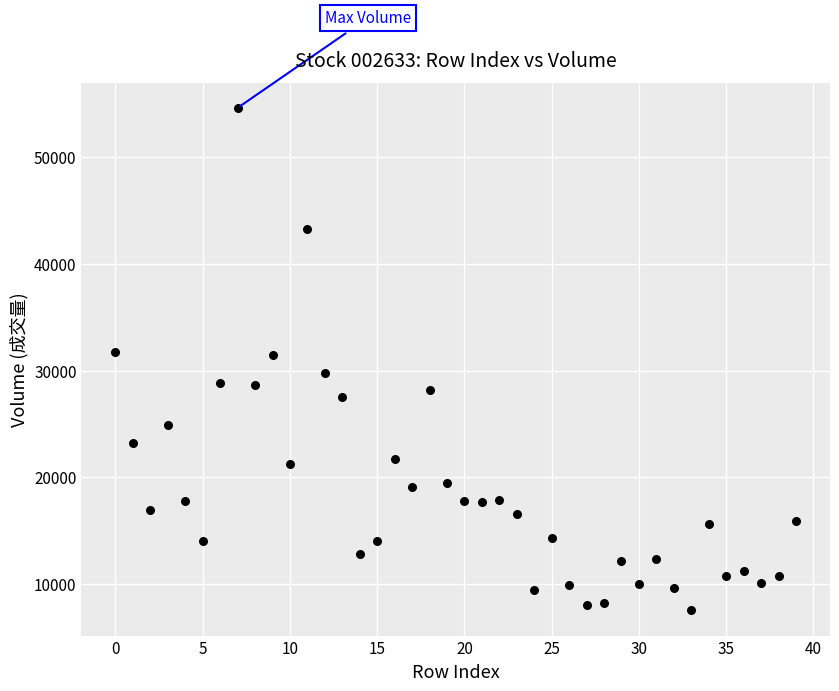

What is the range of Y values (max minus min)?

47090